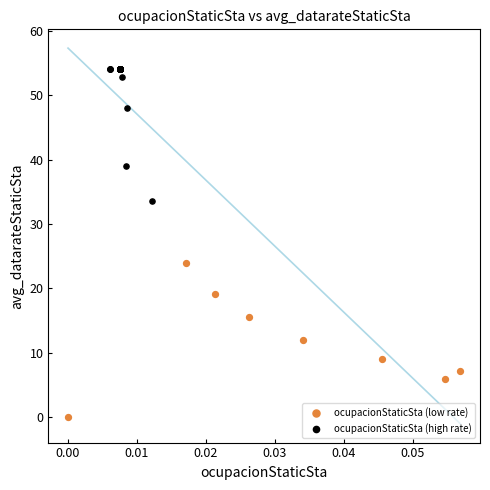

What are all the series names shown in the legend?

ocupacionStaticSta (low rate), ocupacionStaticSta (high rate)